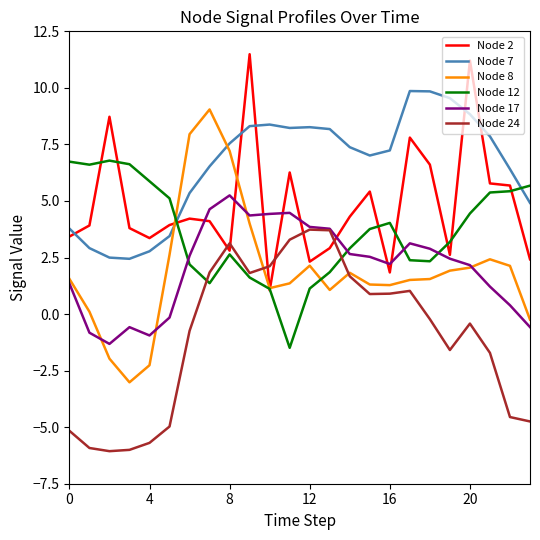

Rank the series by their maximum value, from highest to lowest.

Node 2, Node 7, Node 8, Node 12, Node 17, Node 24